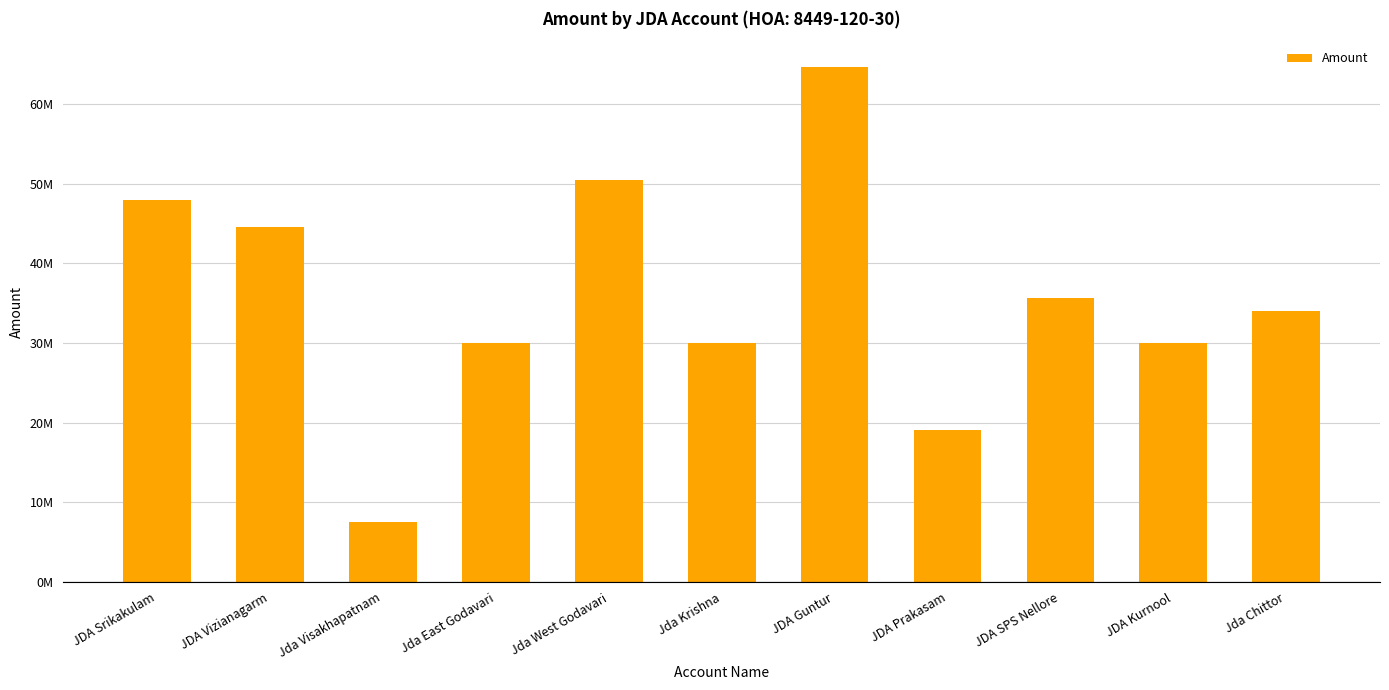

What is the change in value from Jda Visakhapatnam to Jda East Godavari?

+22530000